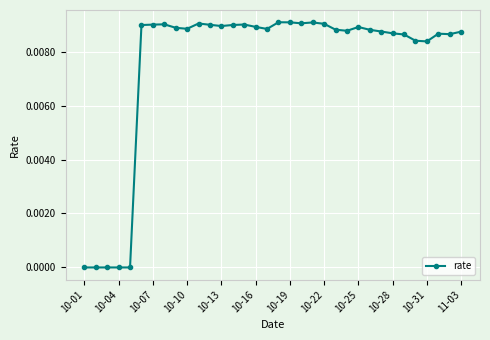

True or false: the data has more than 0 interior local peaks.

True